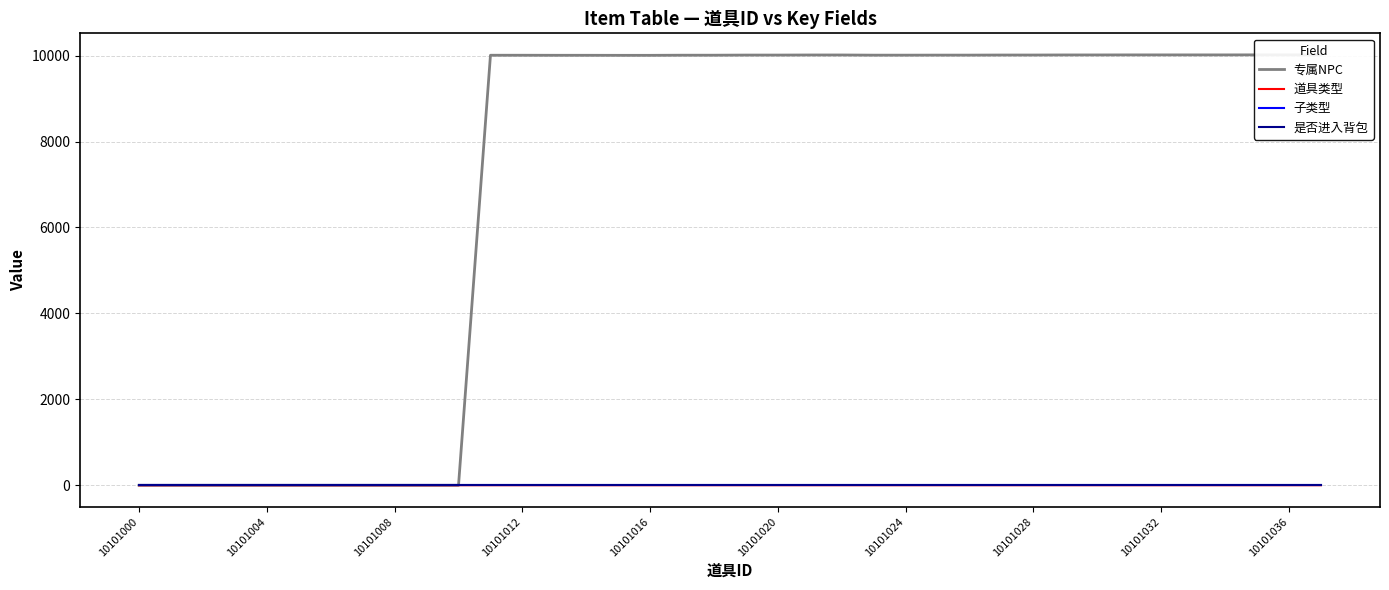

The value of 专属NPC at 10 is 0. True or false?

True